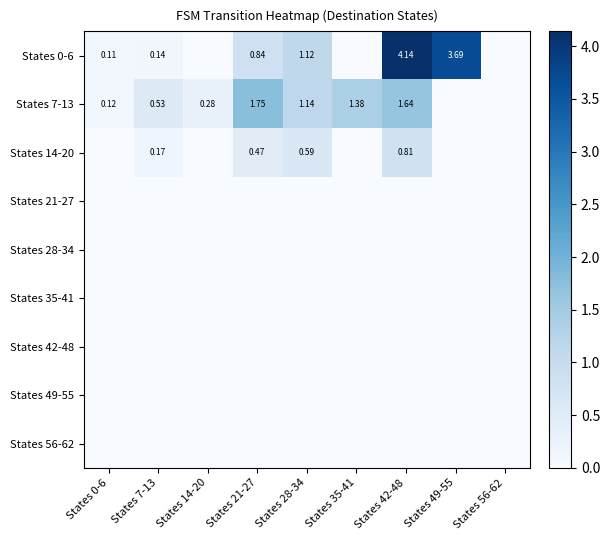

Rank the series by their maximum value, from lowest to highest.

States 21-27, States 28-34, States 35-41, States 42-48, States 49-55, States 56-62, States 14-20, States 7-13, States 0-6